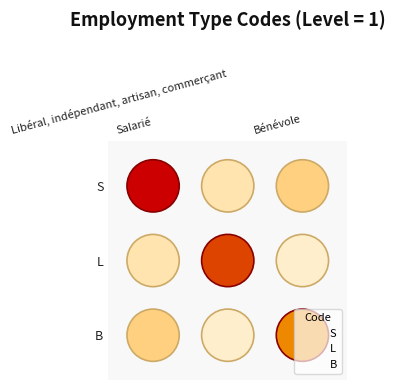

How many data points does each series have?

3